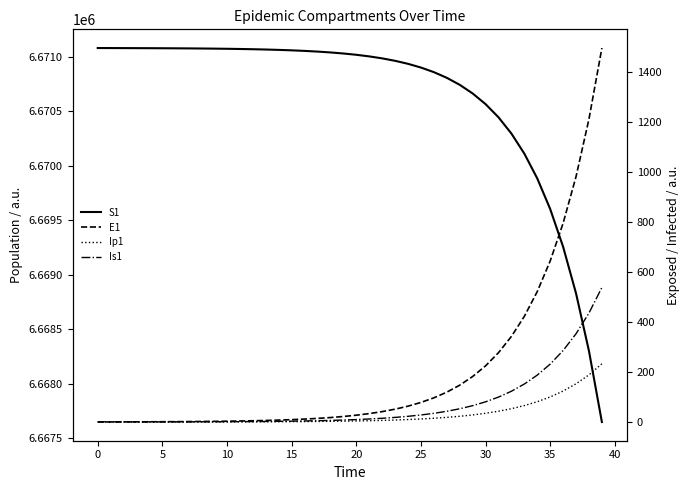

True or false: Is1 and Ip1 cross at least once.

False